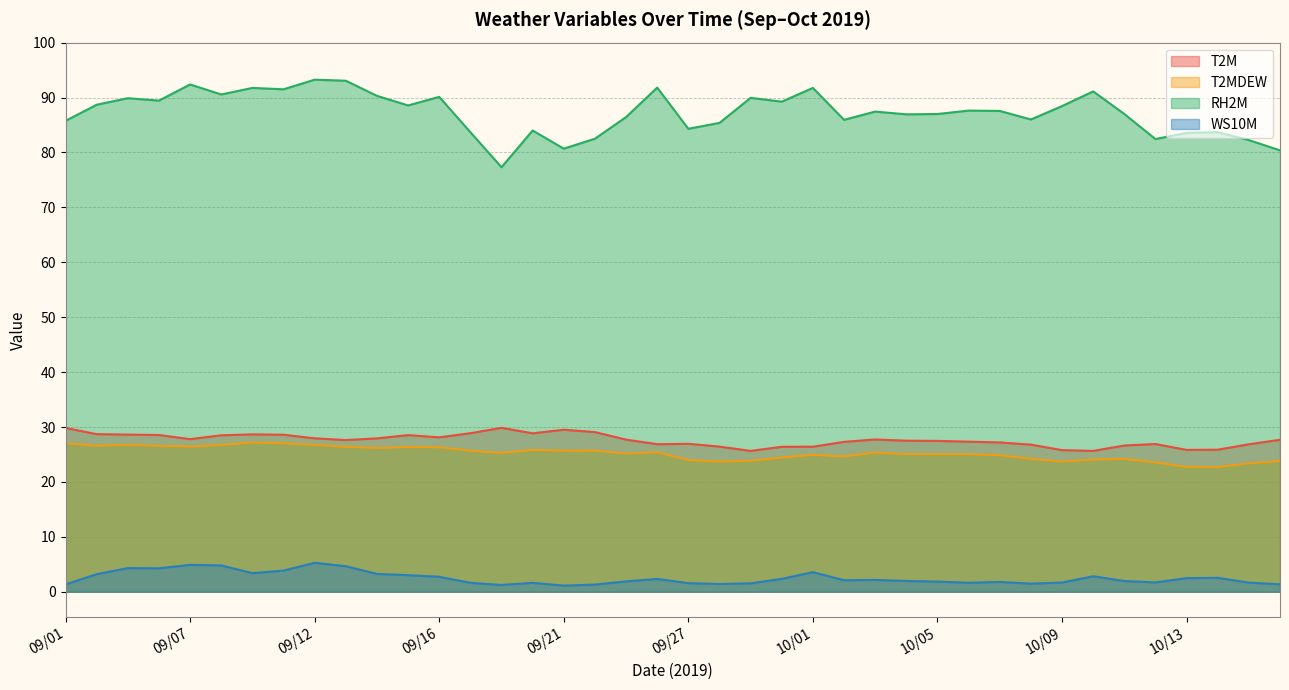

What are all the series names shown in the legend?

T2M, T2MDEW, RH2M, WS10M